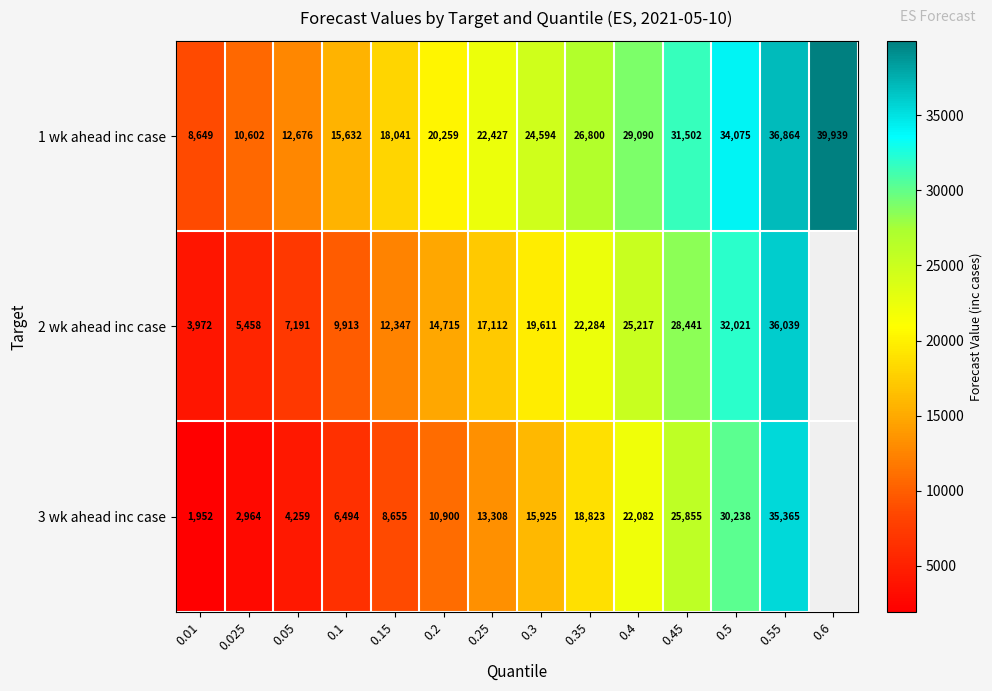

Count the number of categories in the chart.

14